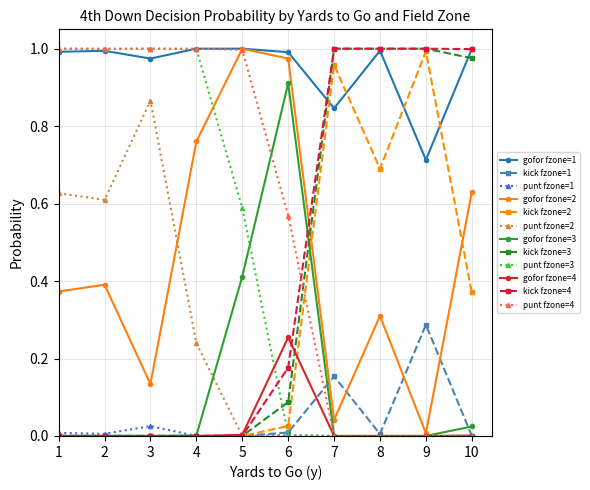

True or false: gofor fzone=2 has a value of 0.6 at 2.

False